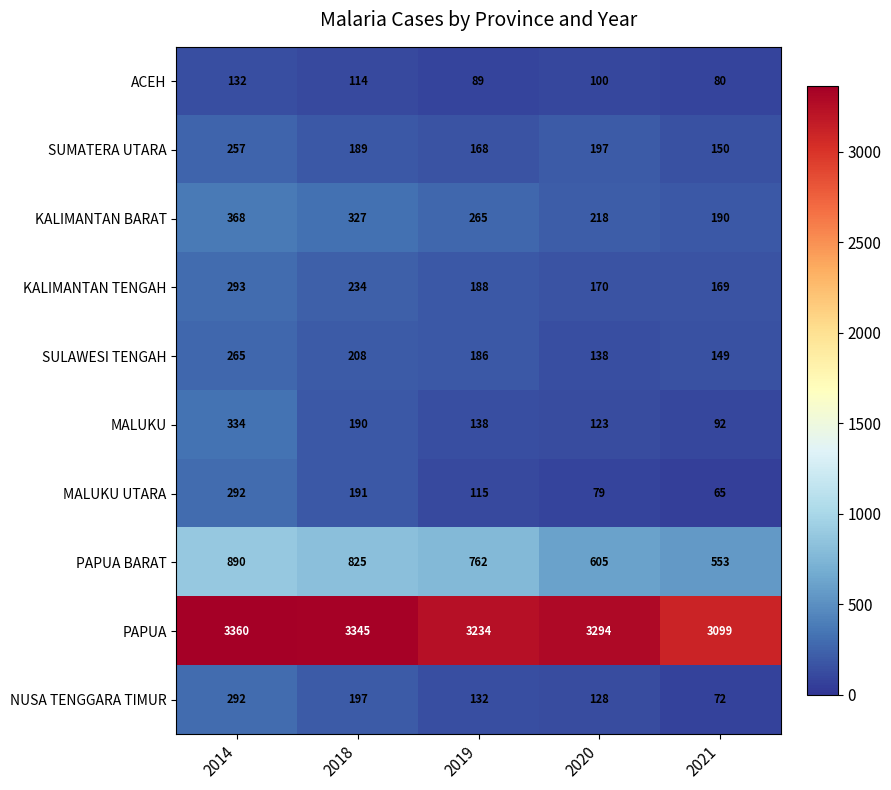

What is the smallest value displayed?

65